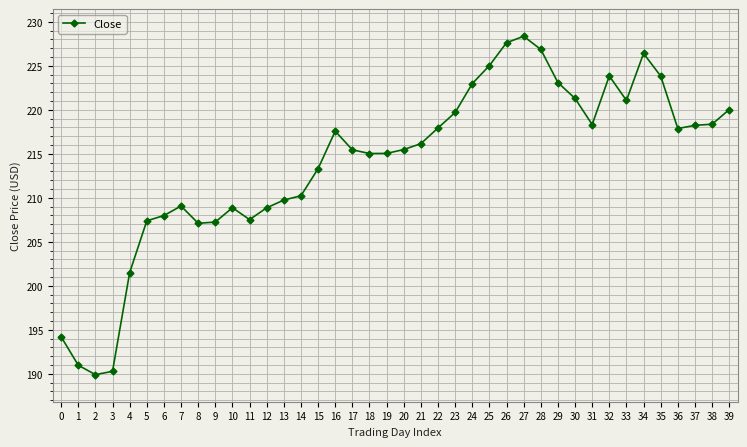

What is the value of the 16th point from the left?

213.3